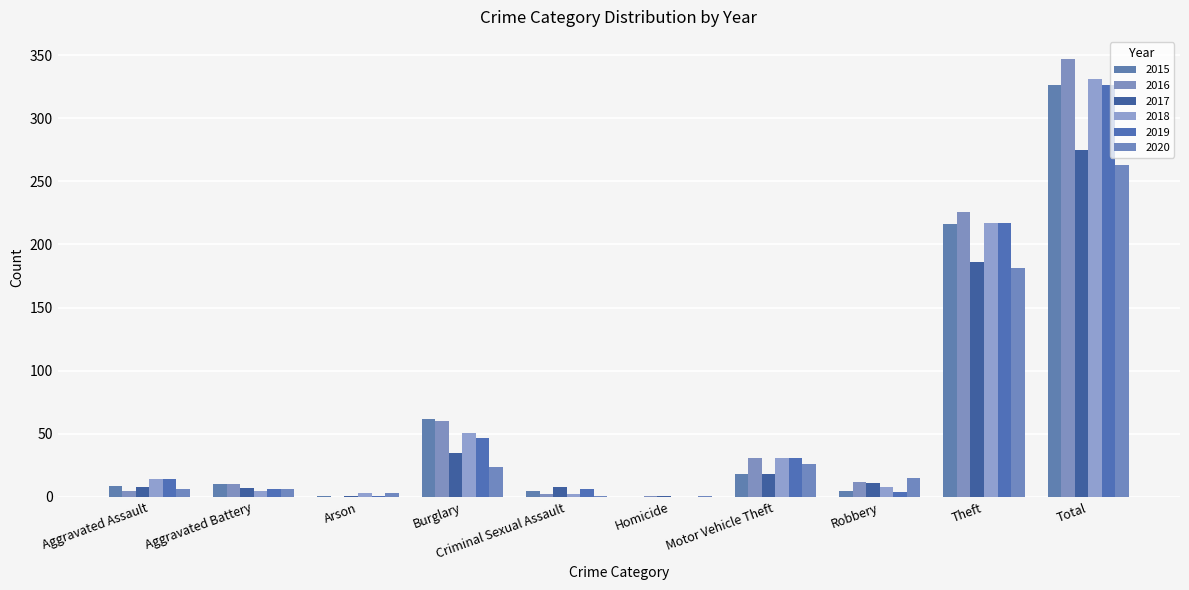

Is it true that 2017 equals 8 at Criminal Sexual Assault?

True